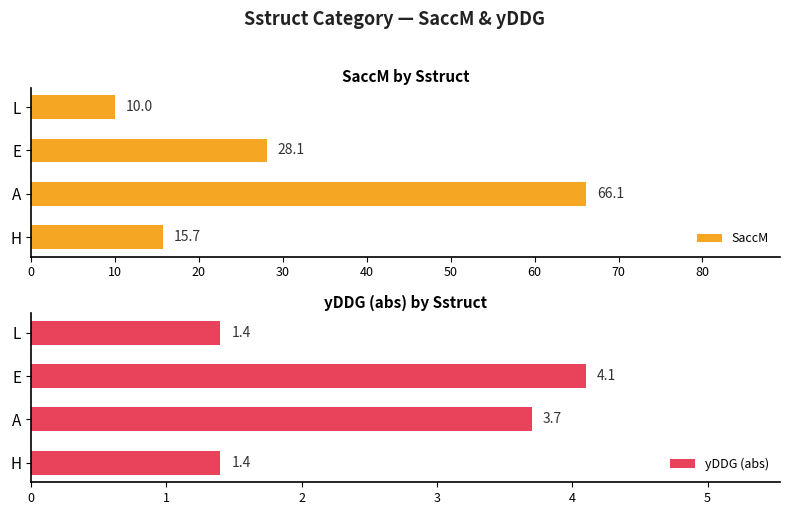

What is the average value of the SaccM series?

30.0